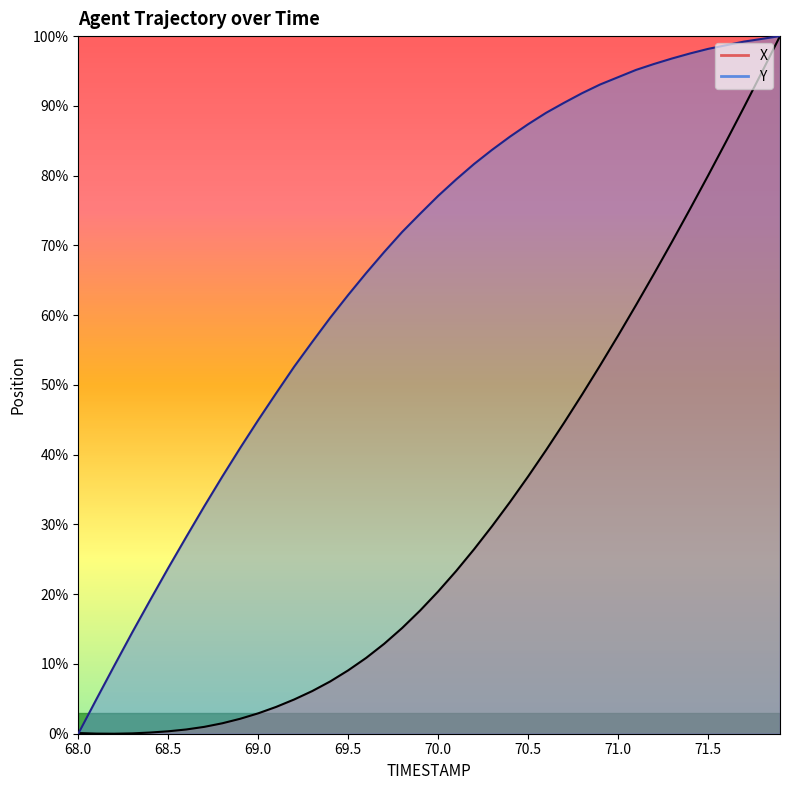

Which series has the largest range (max minus min)?

X